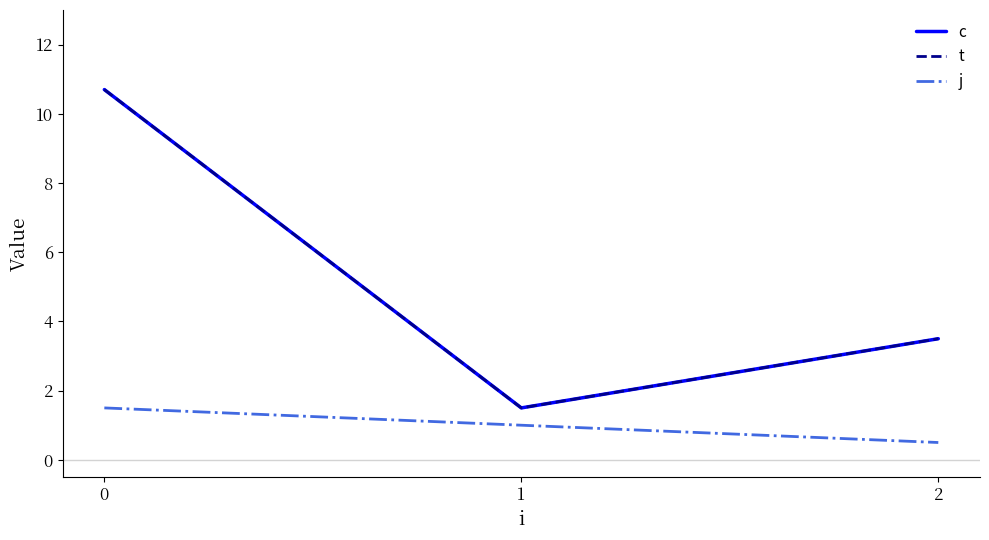

Does the chart display data point markers on the line(s)?

No